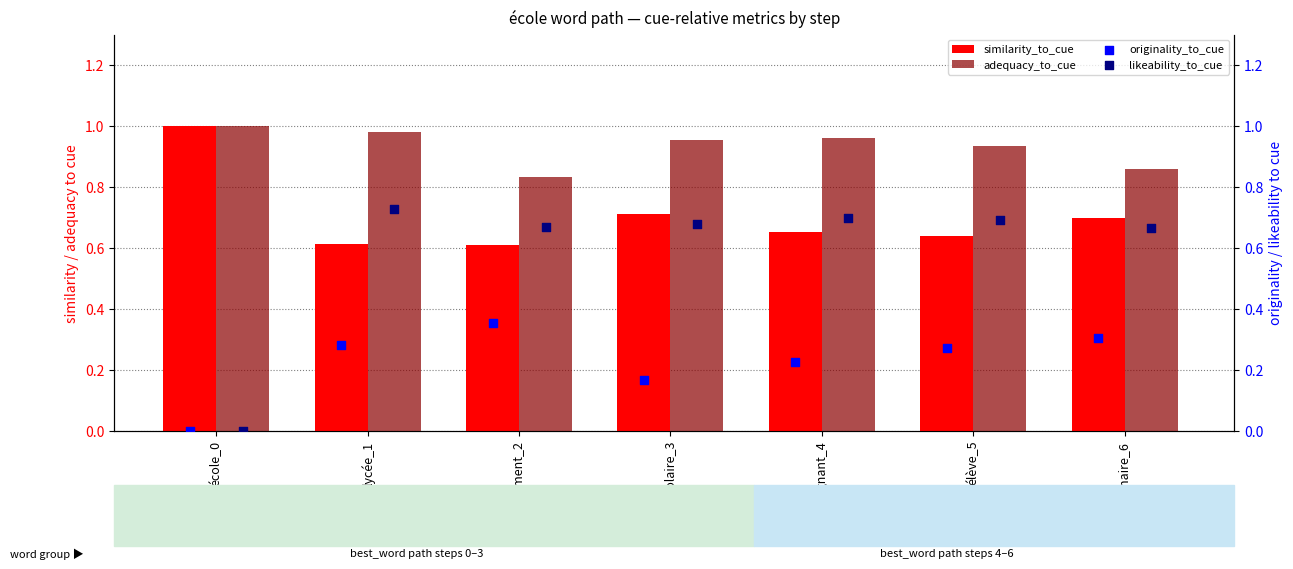

Which series contains the highest Y value?

similarity_to_cue